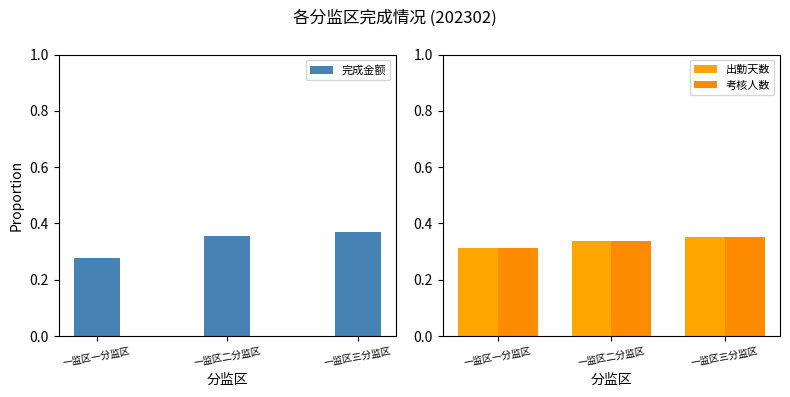

What is the sum of the 考核人数 values at 一监区三分监区 and 一监区二分监区?

0.7